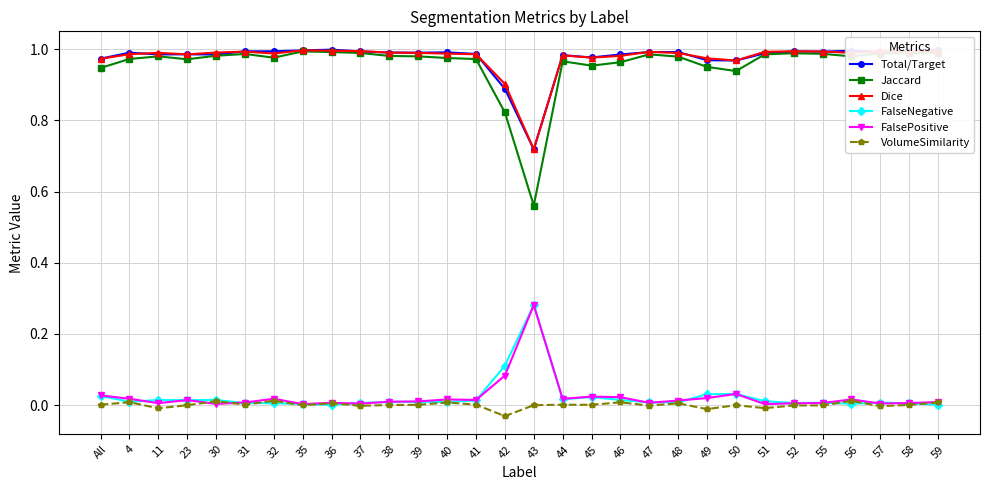

Is the value of Dice at 40 greater than the value of FalsePositive at 11?

Yes